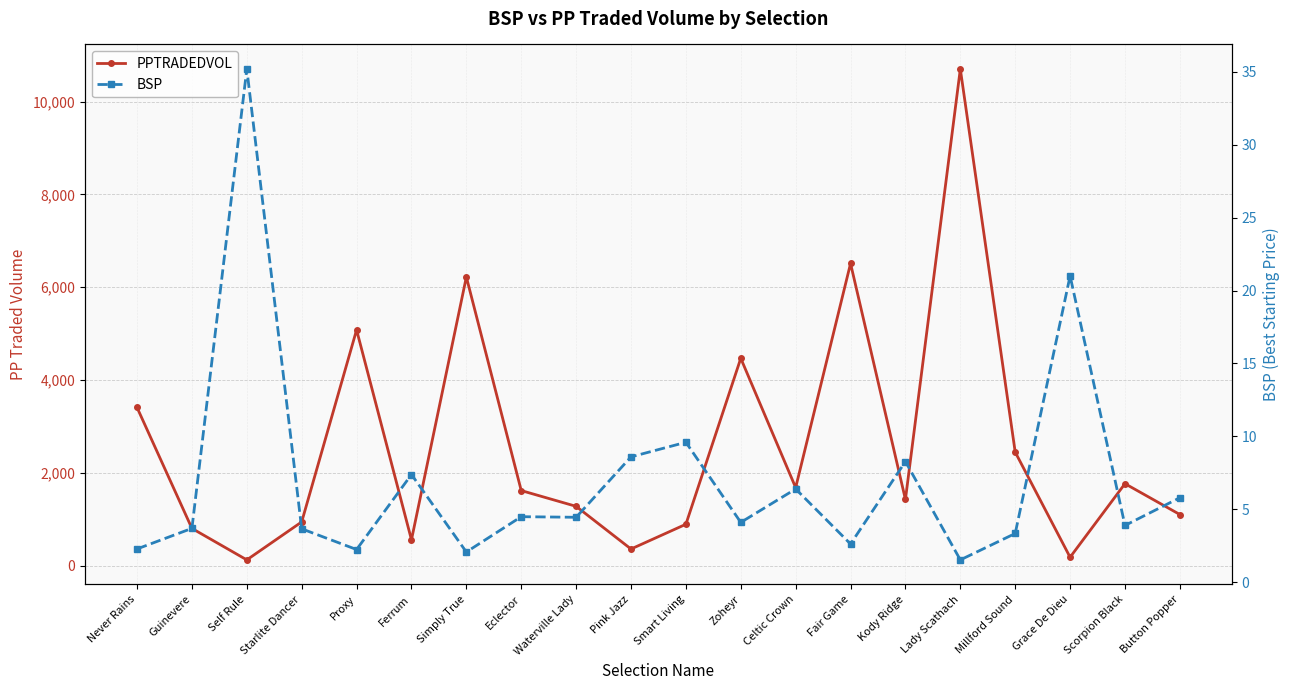

What is the average value of the PPTRADEDVOL series?

2576.1